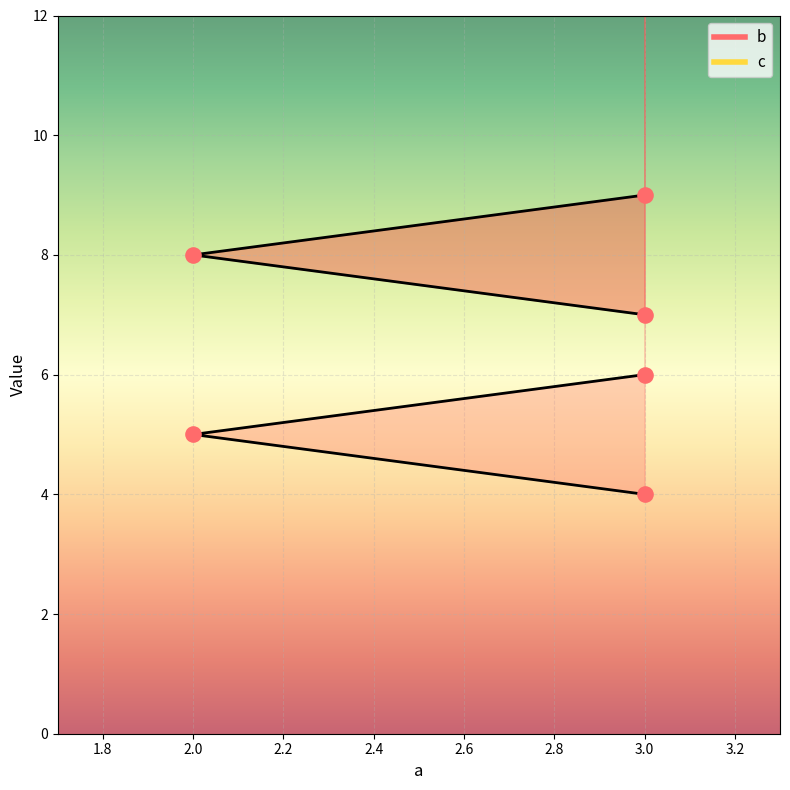

Which series contains the highest Y value?

b